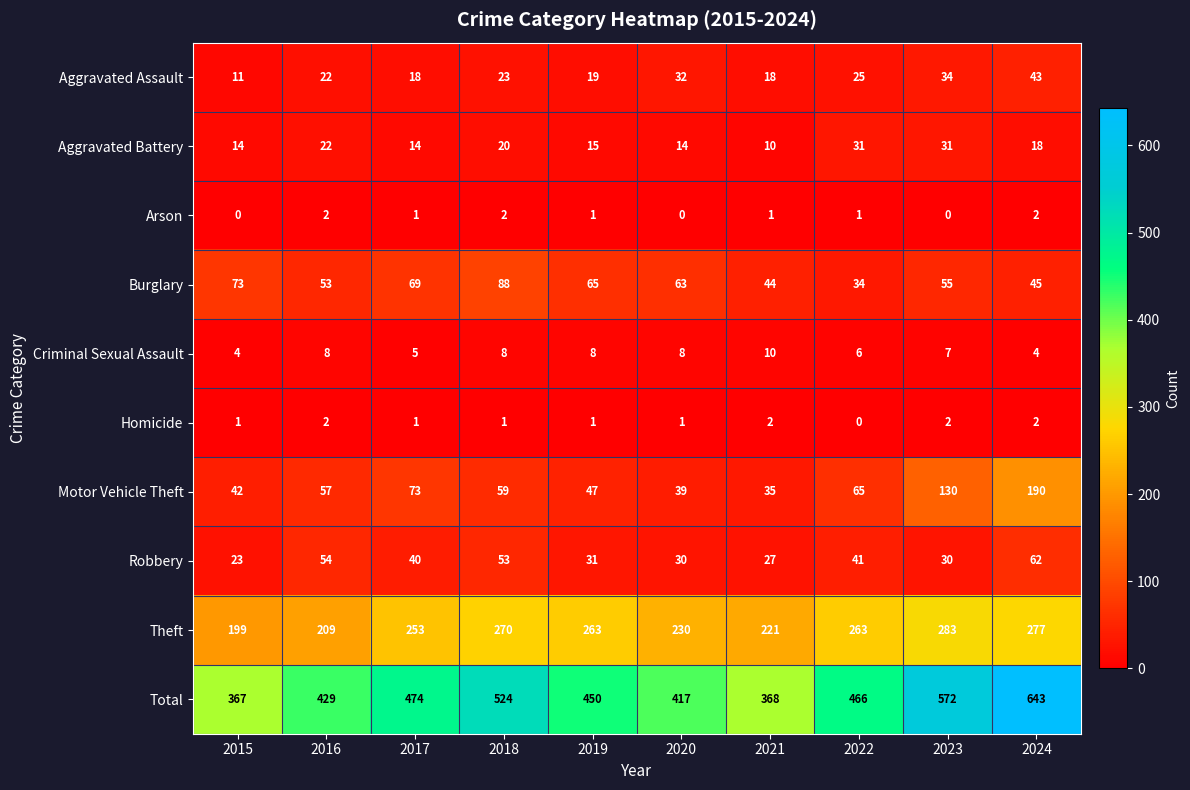

Count the number of categories in the chart.

10